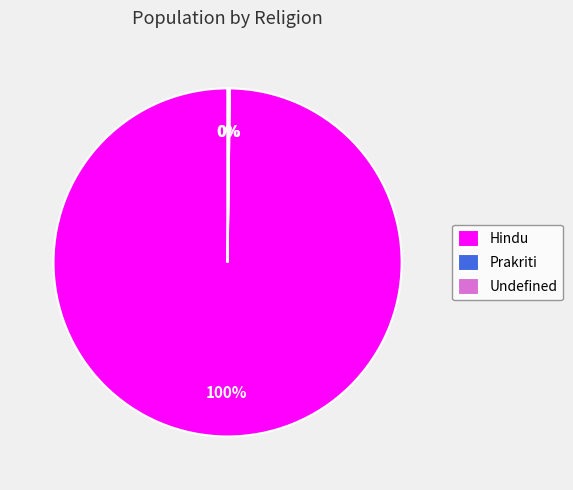

To the nearest percent, what is the difference between the largest and smallest slice percentages?

100%